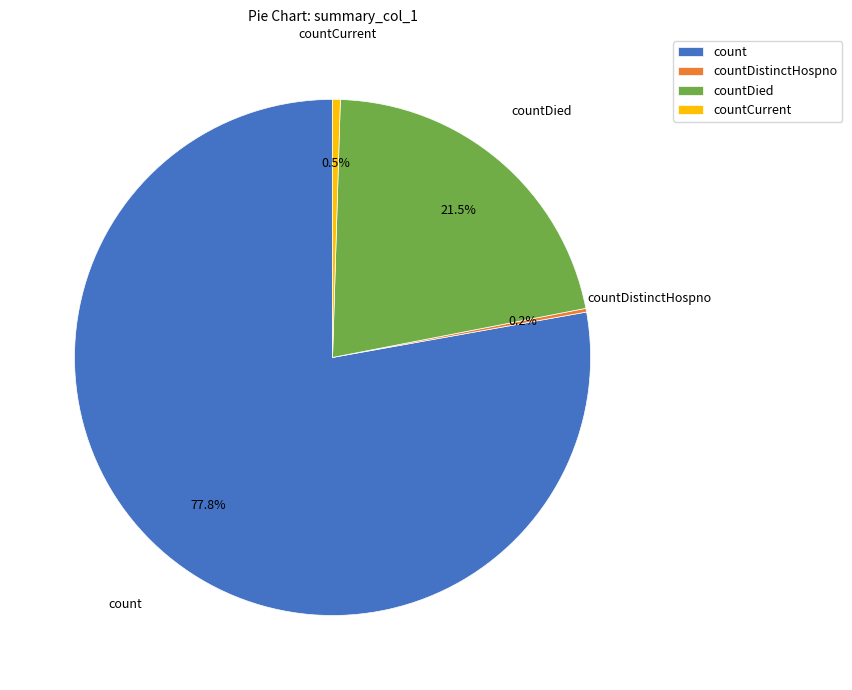

Which has a higher value, countDied or countCurrent?

countDied